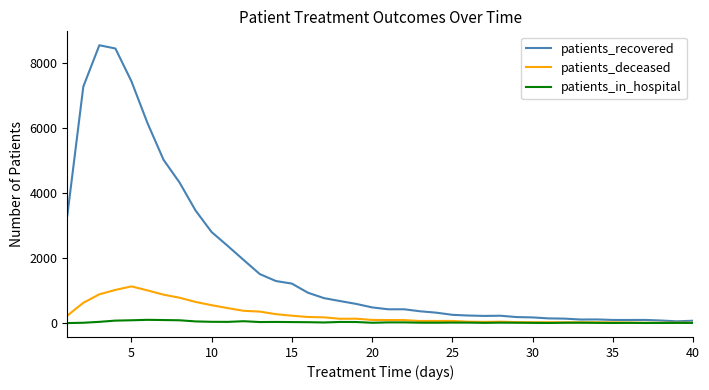

Which series has the largest total across all categories?

patients_recovered